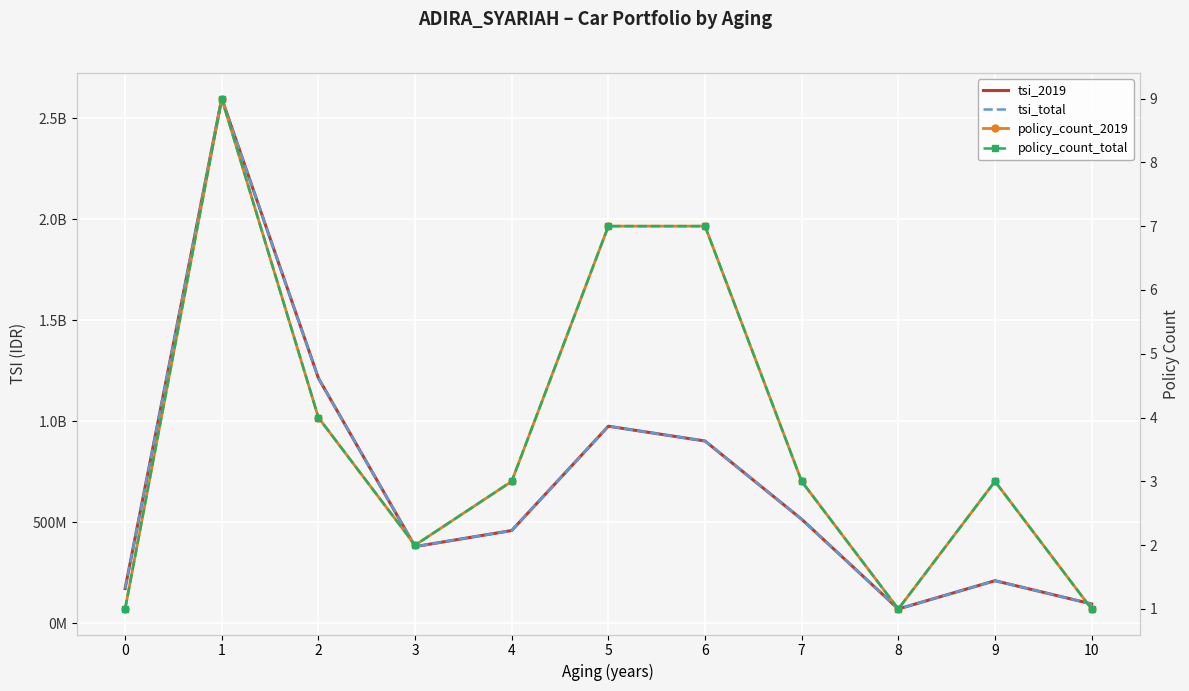

At 8, list the series in order from smallest to largest.

policy_count_2019, policy_count_total, tsi_2019, tsi_total